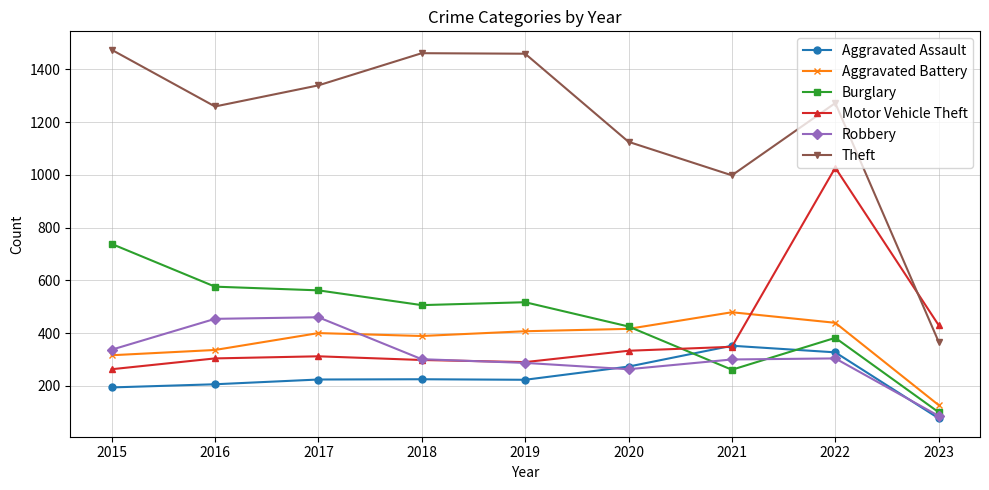

What is the value of the Aggravated Assault point at the 7th from the left?

352